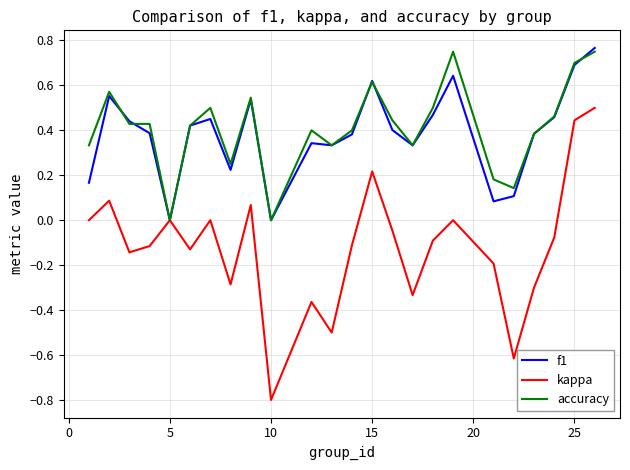

Which series has the largest range (max minus min)?

kappa